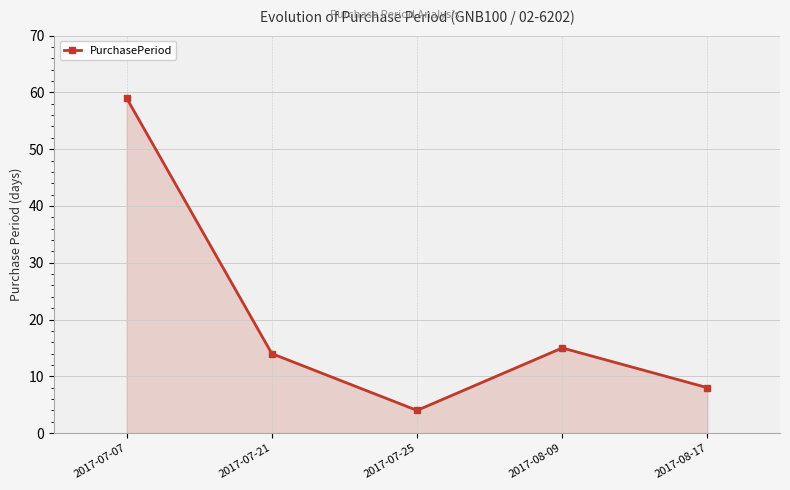

What position from the right is 2017-07-07?

5